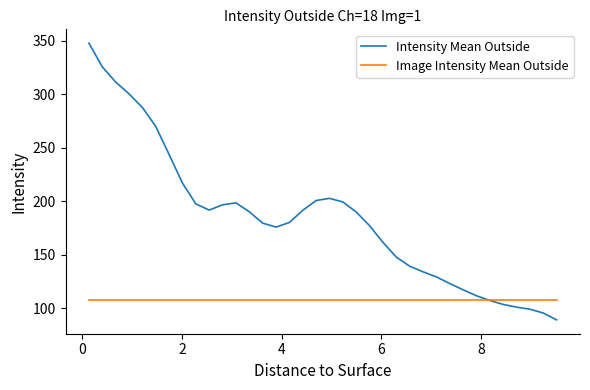

Which series has the widest spread of values?

Intensity Mean Outside